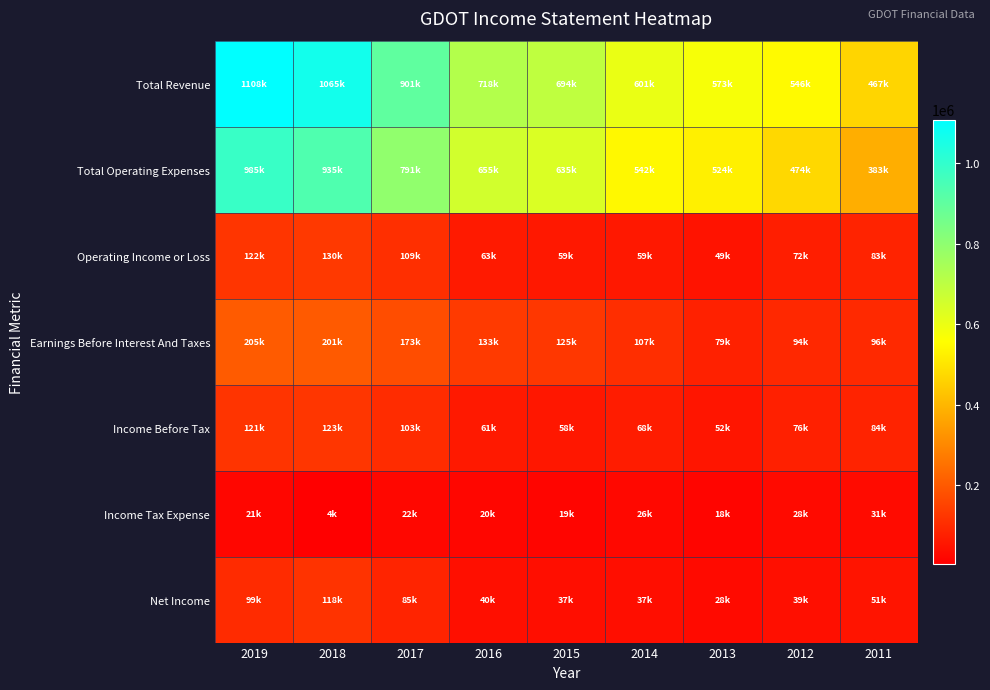

Reading left to right, what are all the values shown in this chart?

Total Revenue: 2019=1108600	2018=1065600	2017=901100	2016=718800	2015=694700	2014=601600	2013=573600	2012=546300	2011=467400
Total Operating Expenses: 2019=985700	2018=935200	2017=791800	2016=655500	2015=635400	2014=542600	2013=524500	2012=474100	2011=383900
Operating Income or Loss: 2019=122900	2018=130400	2017=109300	2016=63300	2015=59300	2014=59000	2013=49100	2012=72100	2011=83400
Earnings Before Interest And Taxes: 2019=205000	2018=201800	2017=173900	2016=133200	2015=125800	2014=107200	2013=79700	2012=94300	2011=96700
Income Before Tax: 2019=121100	2018=123800	2017=103500	2016=61600	2015=58100	2014=68900	2013=52500	2012=76100	2011=84000
Income Tax Expense: 2019=21200	2018=4900	2017=22600	2016=20000	2015=19700	2014=26200	2013=18500	2012=28900	2011=31900
Net Income: 2019=99900	2018=118700	2017=85900	2016=40800	2015=37300	2014=37500	2013=28700	2012=39600	2011=51500